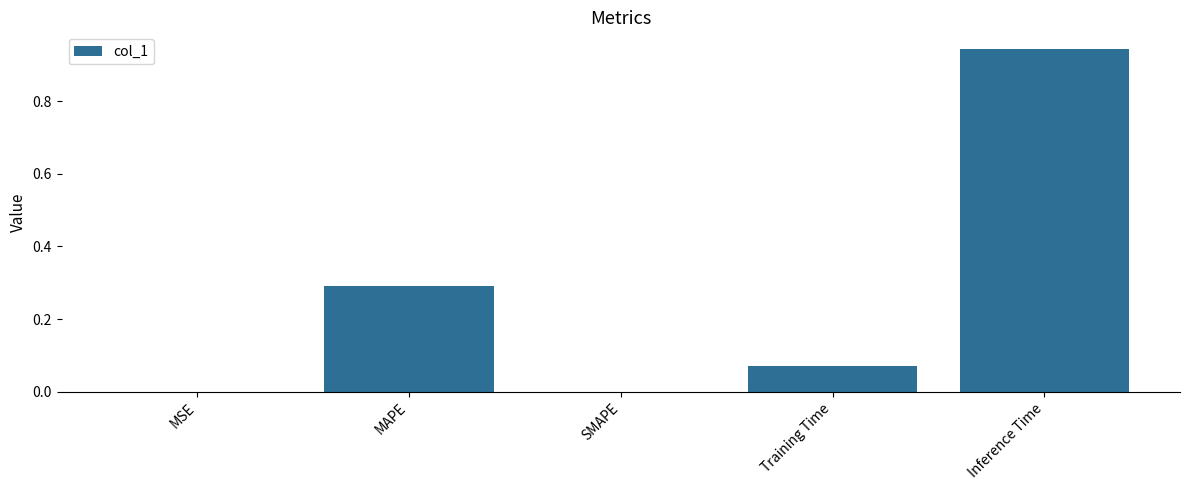

The value at MAPE is 0.2. True or false?

False